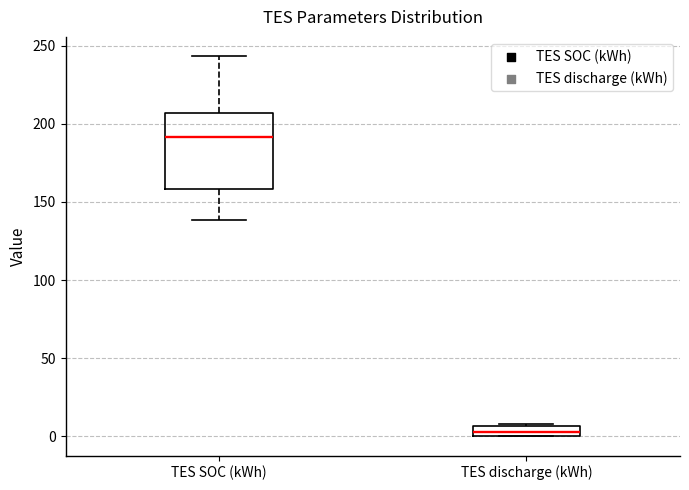

Comparing the boxes themselves (not the whiskers), which one is the tallest?

TES SOC (kWh)